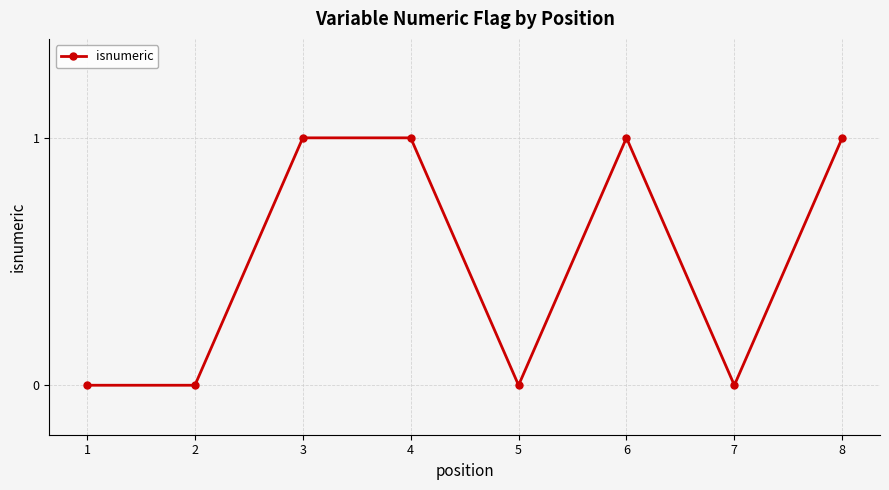

What is the value of the 6th point from the left?

1